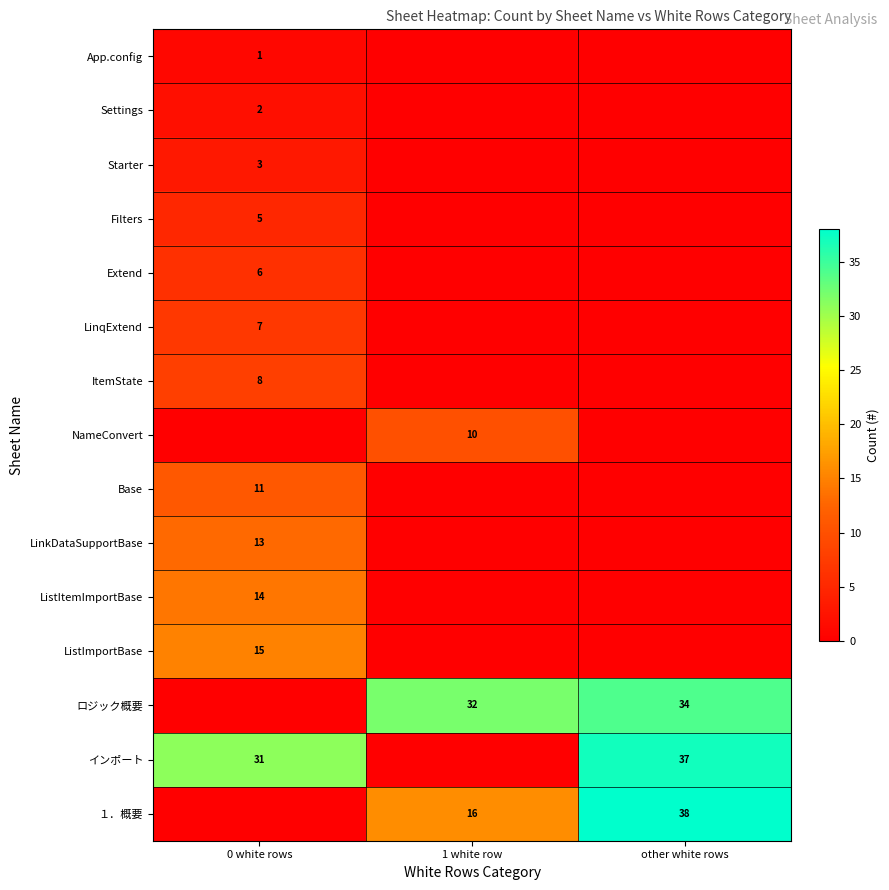

What is the maximum value shown in the chart?

38